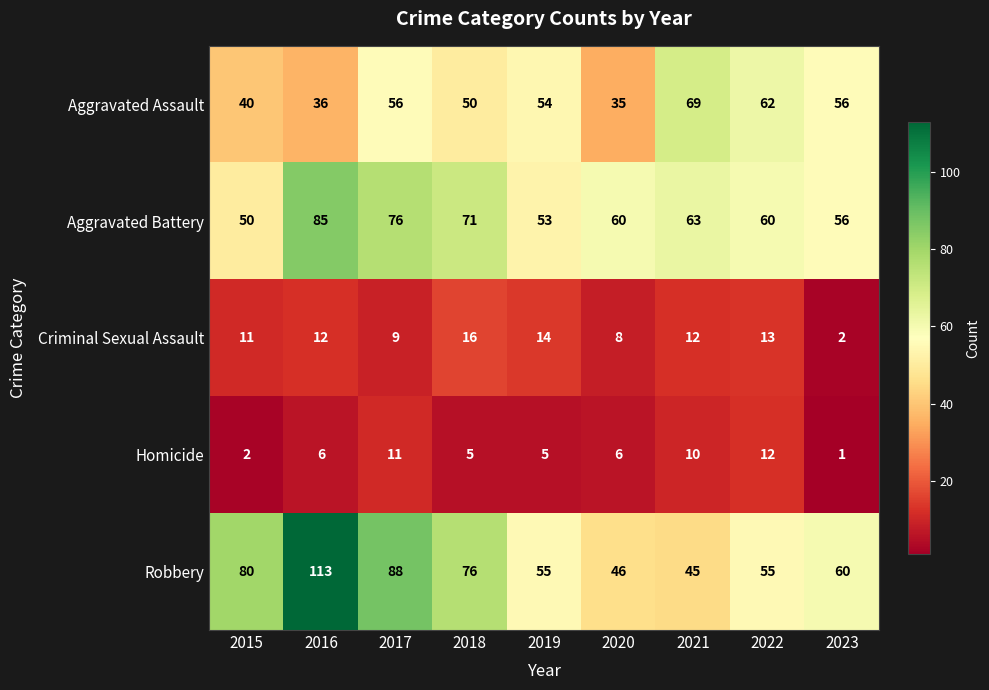

Which series has the widest spread of values?

Robbery